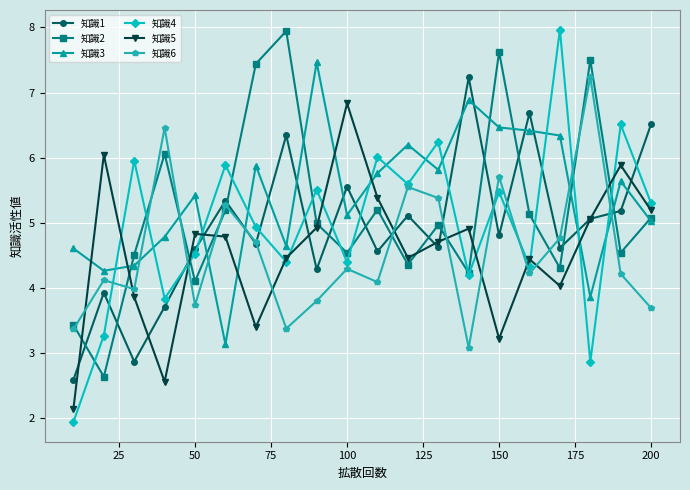

How many lines are shown in the chart?

6